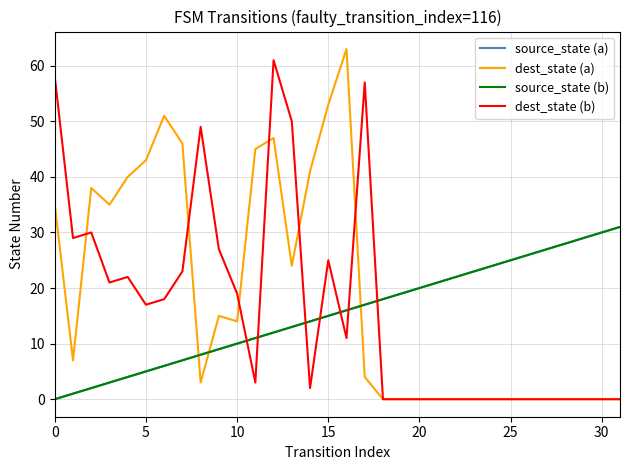

What is the label of the 22nd point from the left?

21